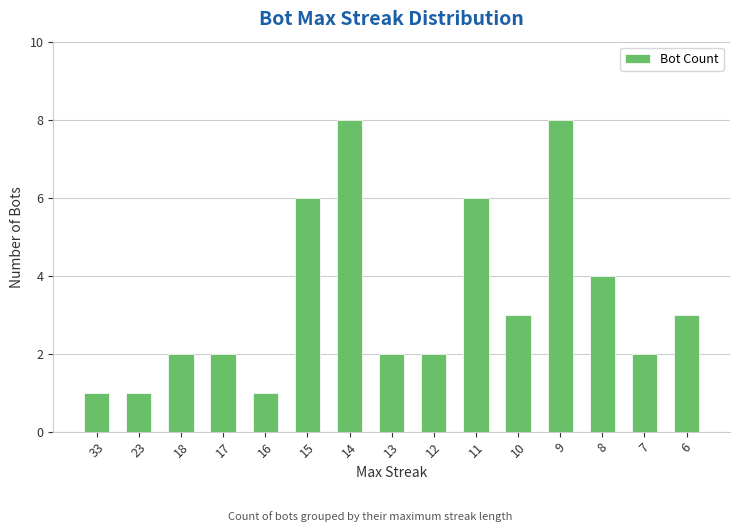

The value at 11 is 8. True or false?

False